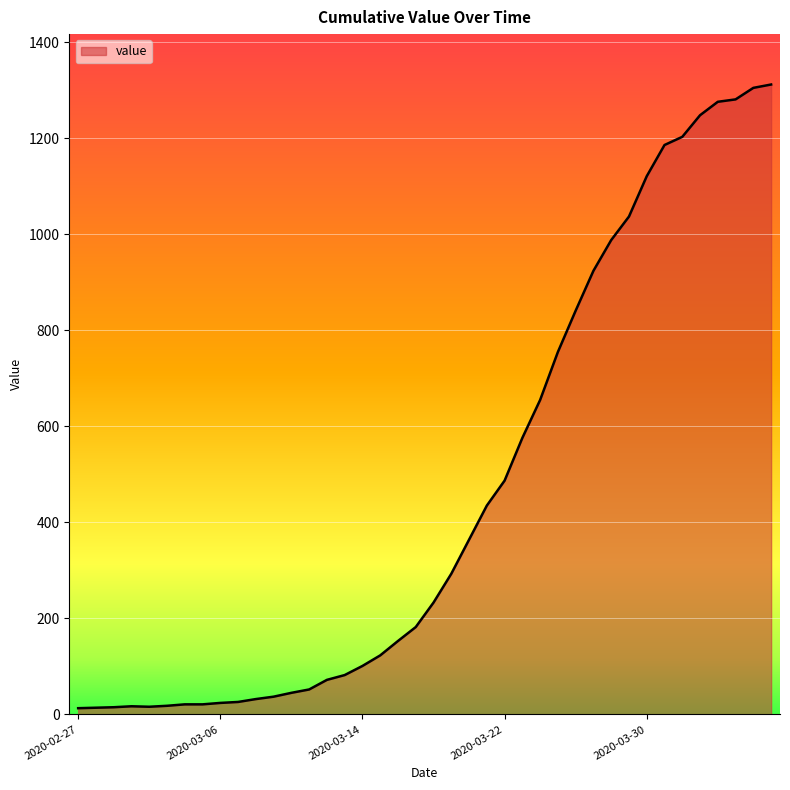

What is the difference between the maximum and minimum values?

1299